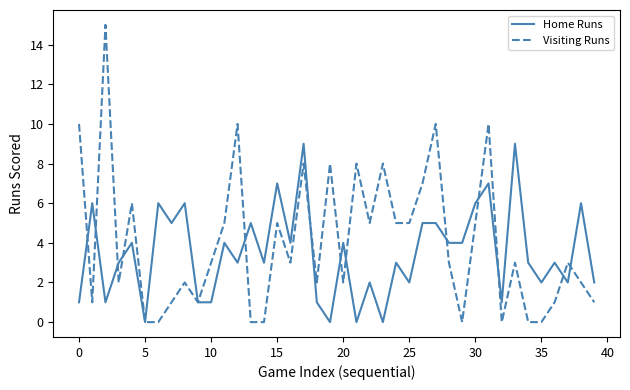

Which series has the largest range (max minus min)?

Visiting Runs